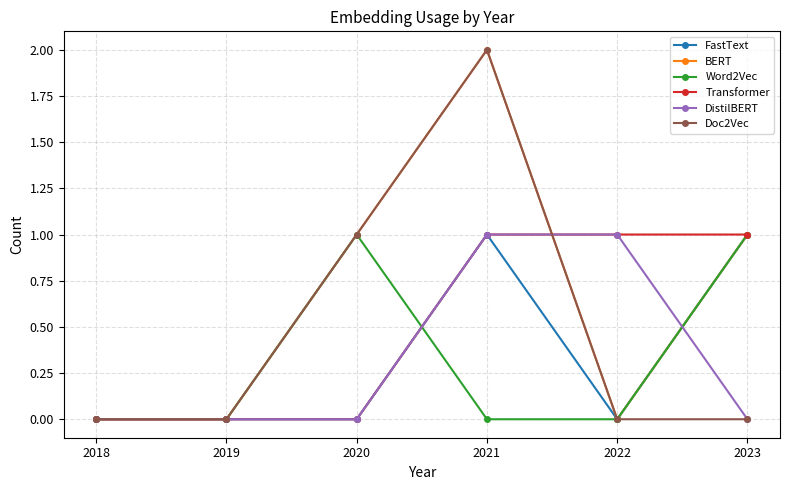

How many lines are shown in the chart?

6